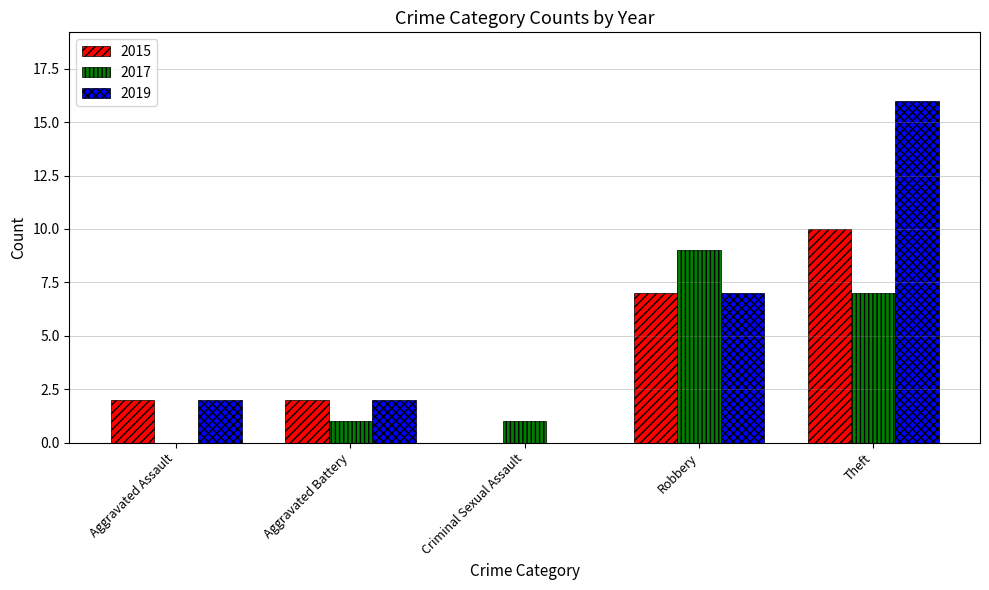

Reading left to right, list all the values displayed in this chart.

2015: Aggravated Assault=2	Aggravated Battery=2	Criminal Sexual Assault=0	Robbery=7	Theft=10
2017: Aggravated Assault=0	Aggravated Battery=1	Criminal Sexual Assault=1	Robbery=9	Theft=7
2019: Aggravated Assault=2	Aggravated Battery=2	Criminal Sexual Assault=0	Robbery=7	Theft=16